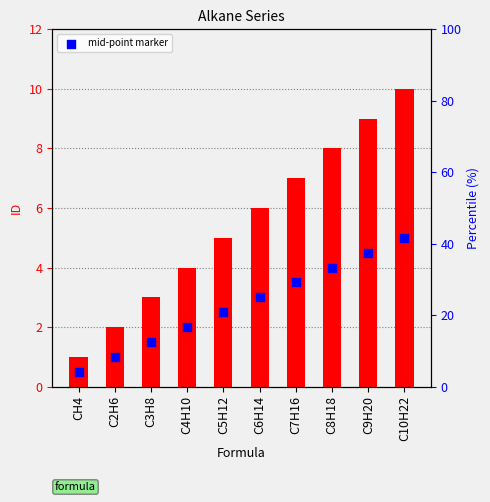

Approximately how many times larger is the value at C5H12 compared to C4H10?

1.2